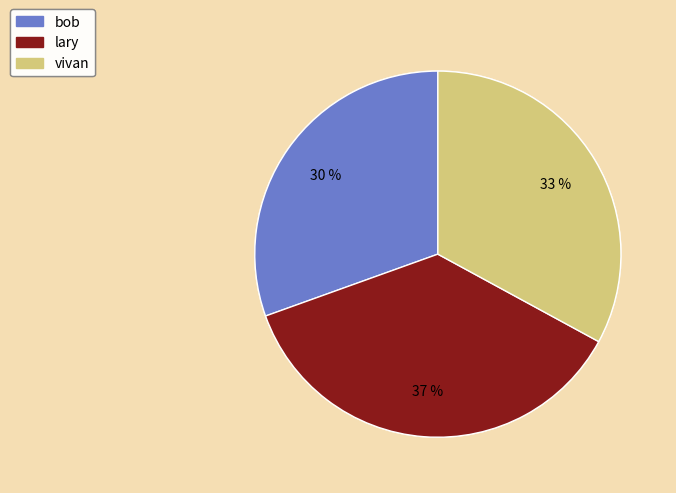

Combined, do bob and vivan account for over 50%?

Yes